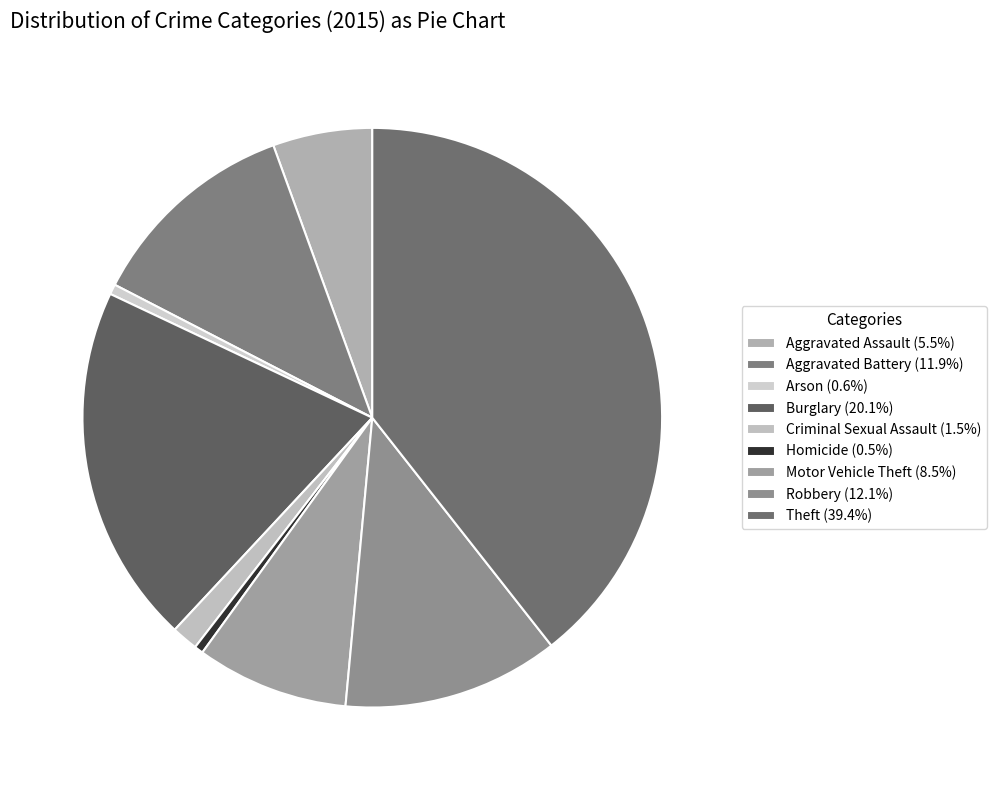

The Theft slice represents 31% of the pie. True or false?

False